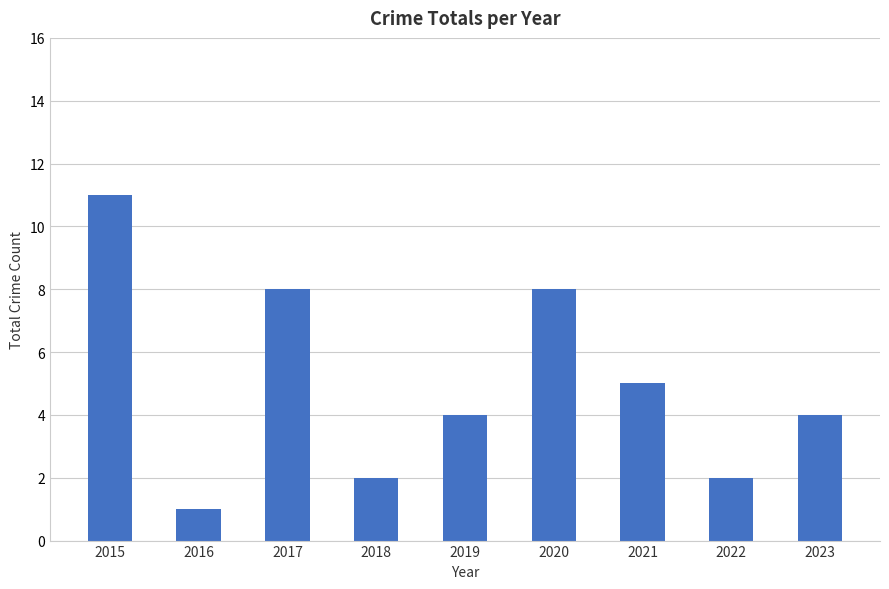

What is the minimum value shown in the chart?

1